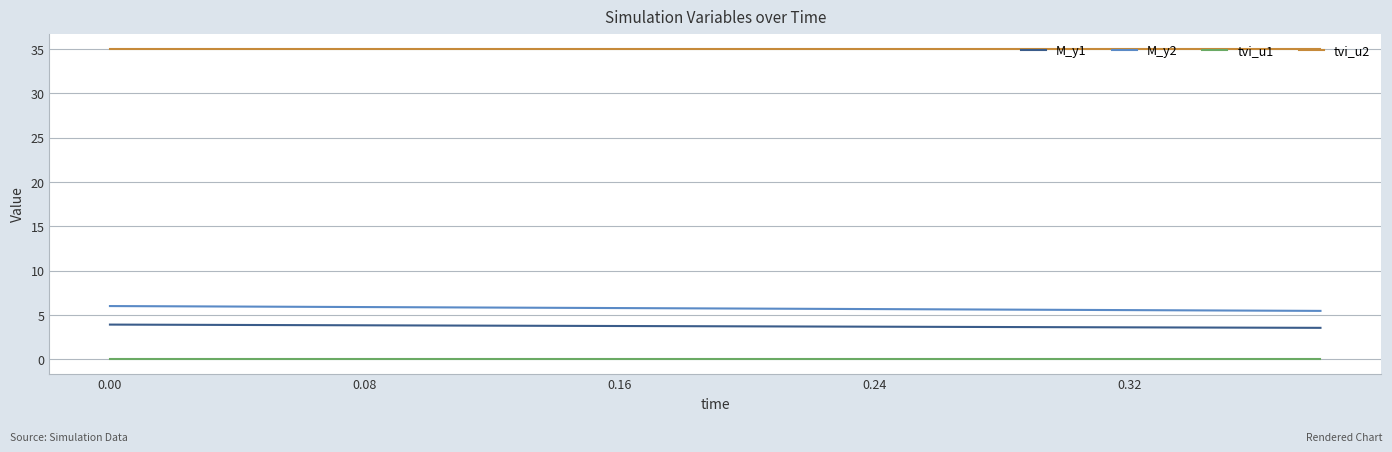

How many lines are shown in the chart?

4